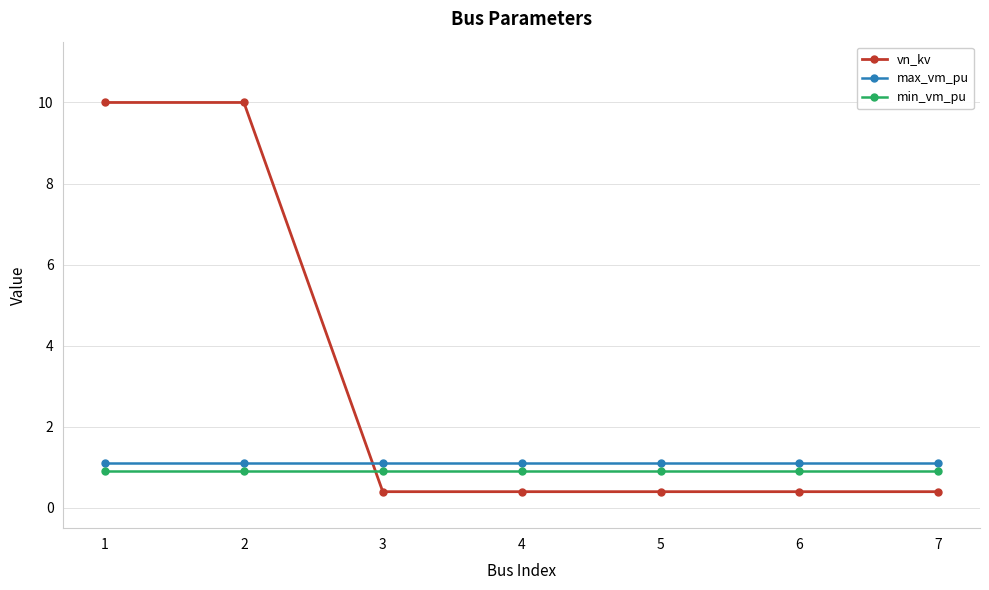

Where do max_vm_pu and vn_kv first cross each other?

2 and 3